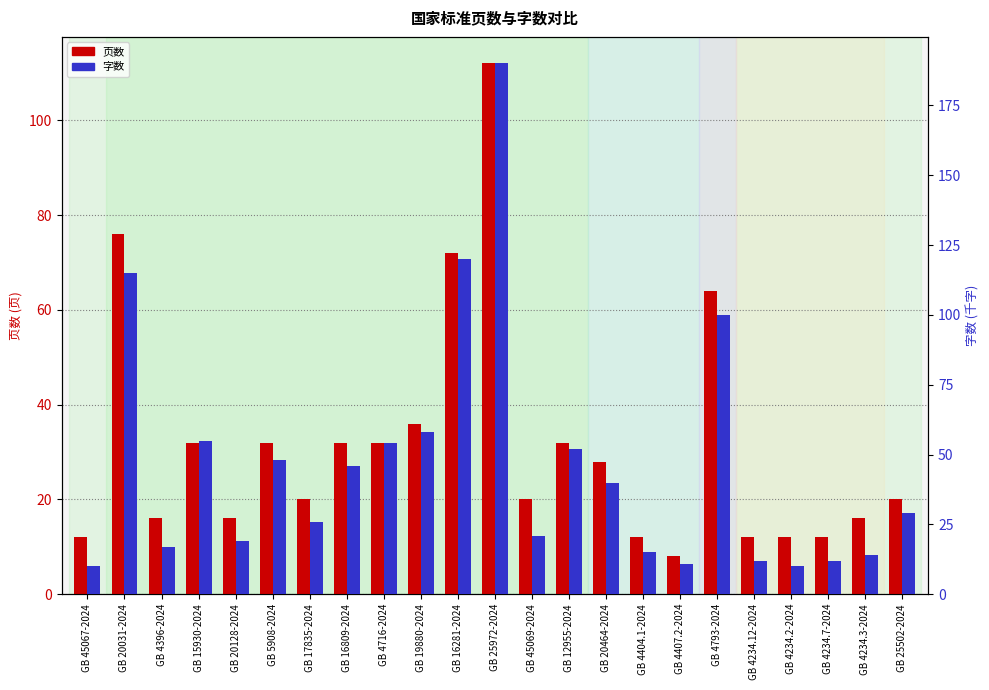

What is the average value of the 字数 series?

47